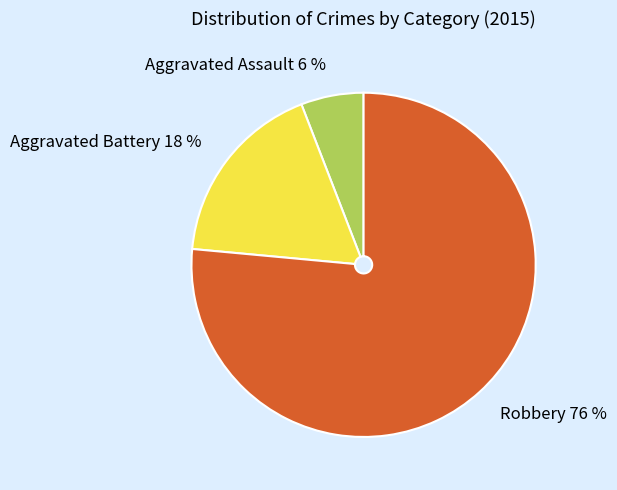

Rank the categories by value from highest to lowest.

Robbery, Aggravated Battery, Aggravated Assault